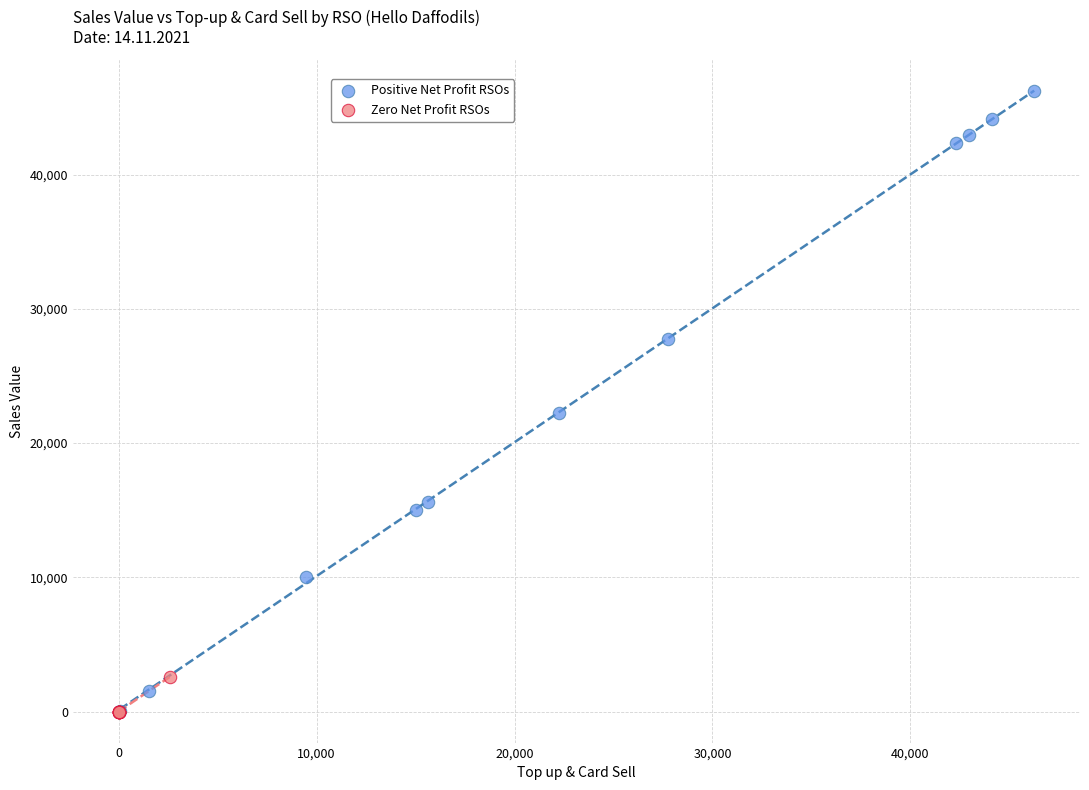

Which series has the largest Y range (max minus min)?

Positive Net Profit RSOs